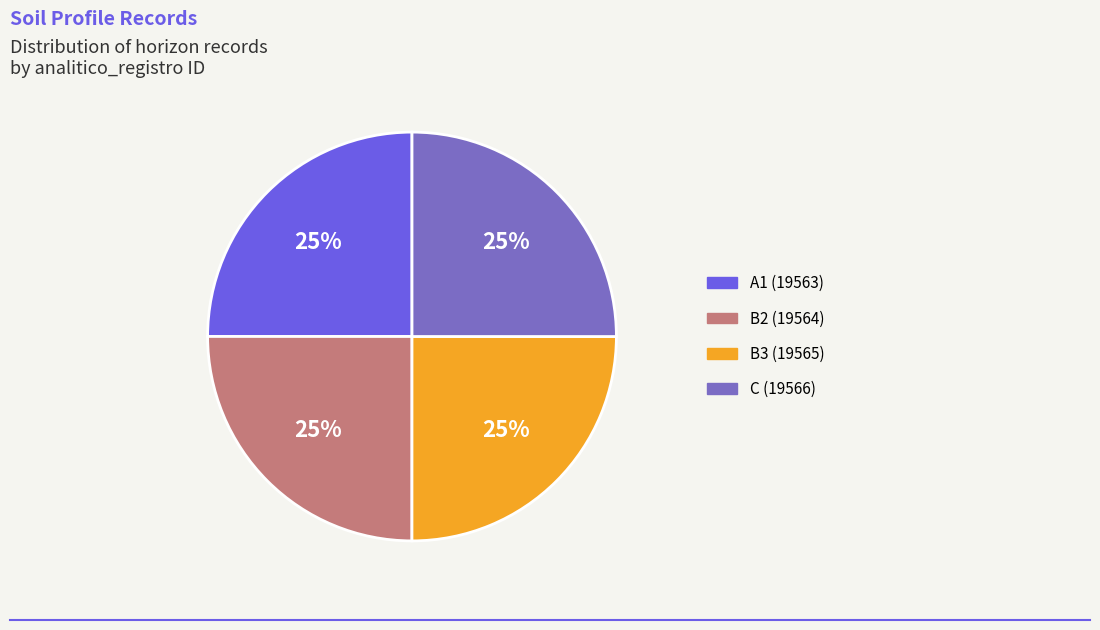

To the nearest percent, what is the average slice percentage?

25%